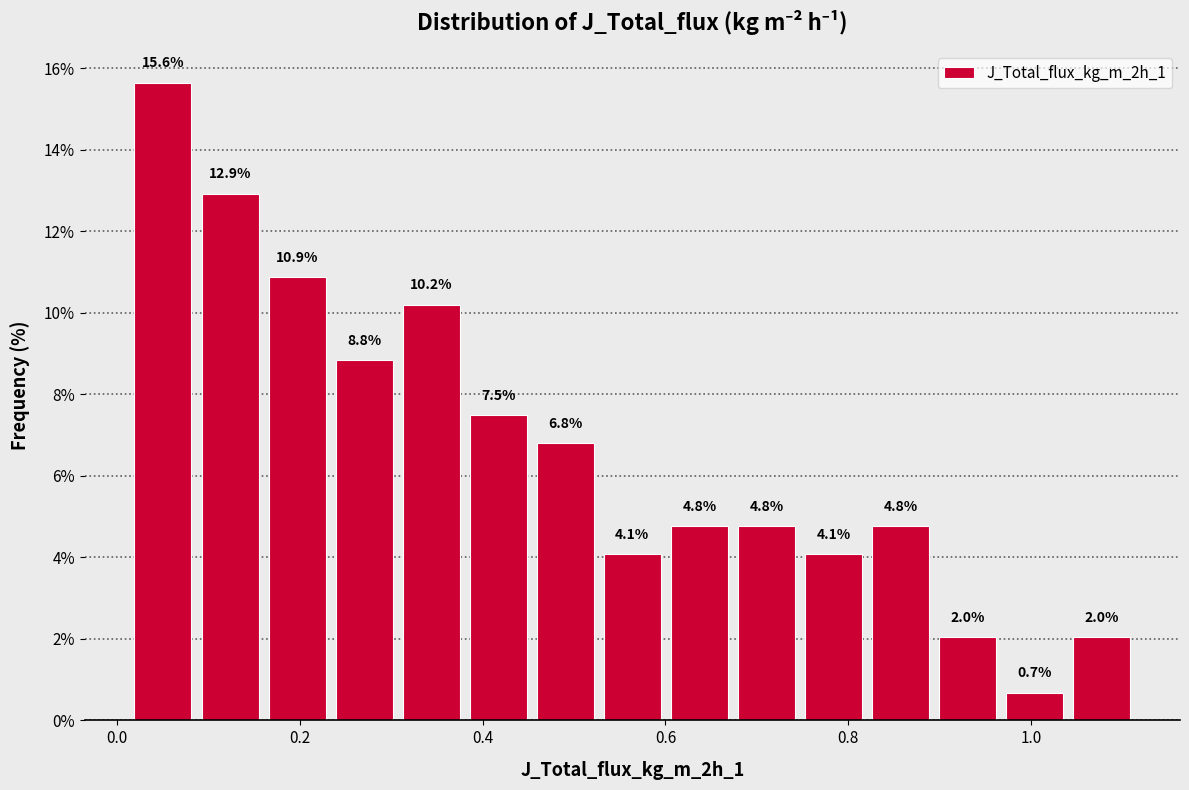

Around what value on the x-axis is the tallest bar? Give the approximate position of its centre, as read against the axis.

0.06